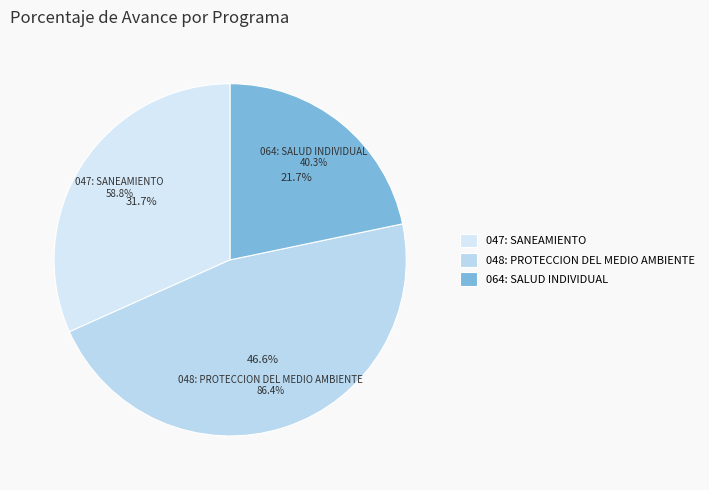

Approximately how many times larger is the value at 064: SALUD INDIVIDUAL compared to 047: SANEAMIENTO?

0.7